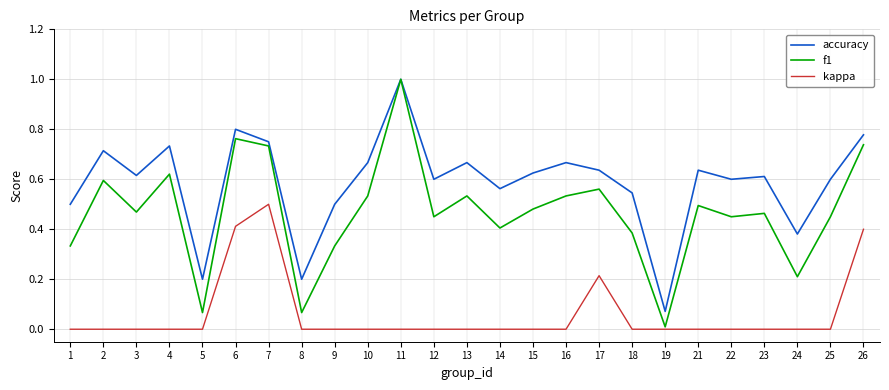

Which series changed the most between 12 and 19?

accuracy